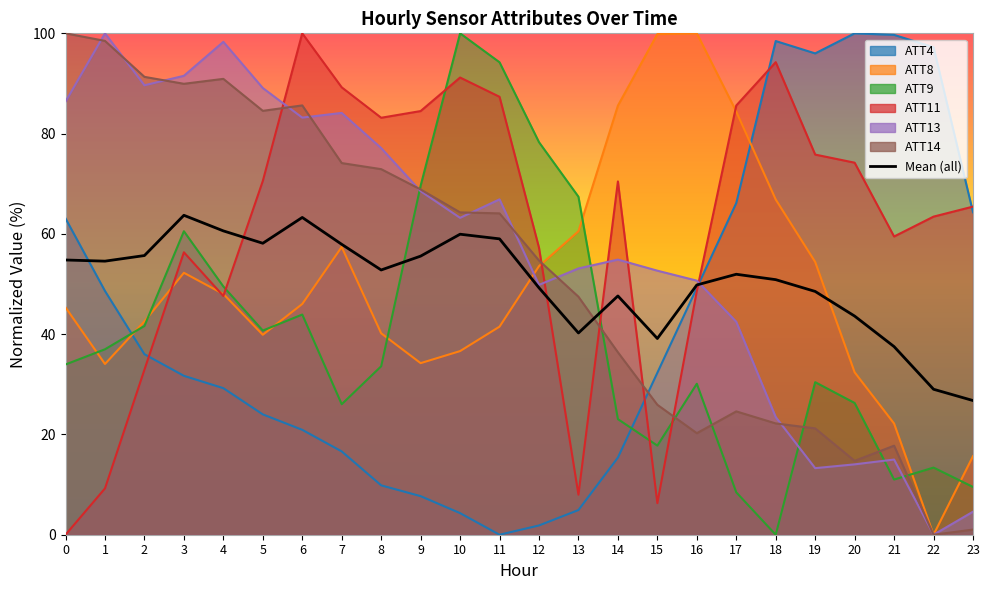

Rank the categories by ATT9 value from lowest to highest.

18, 17, 23, 21, 22, 15, 14, 7, 20, 16, 19, 8, 0, 1, 5, 2, 6, 4, 3, 13, 9, 12, 11, 10